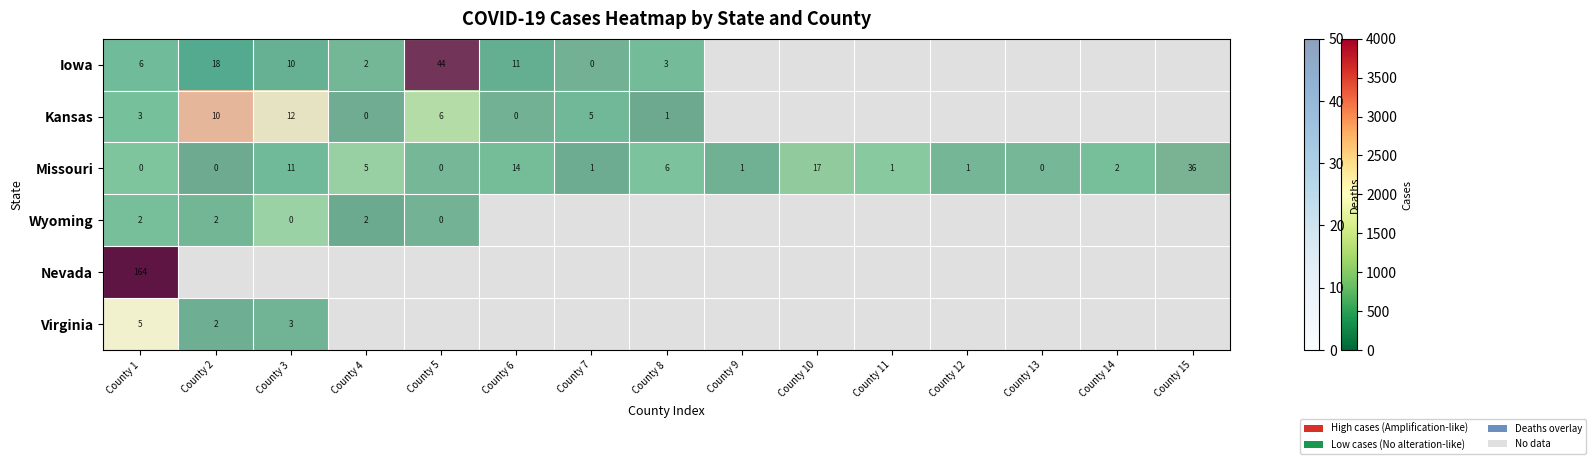

At which category is the sum across all series the highest?

County 1